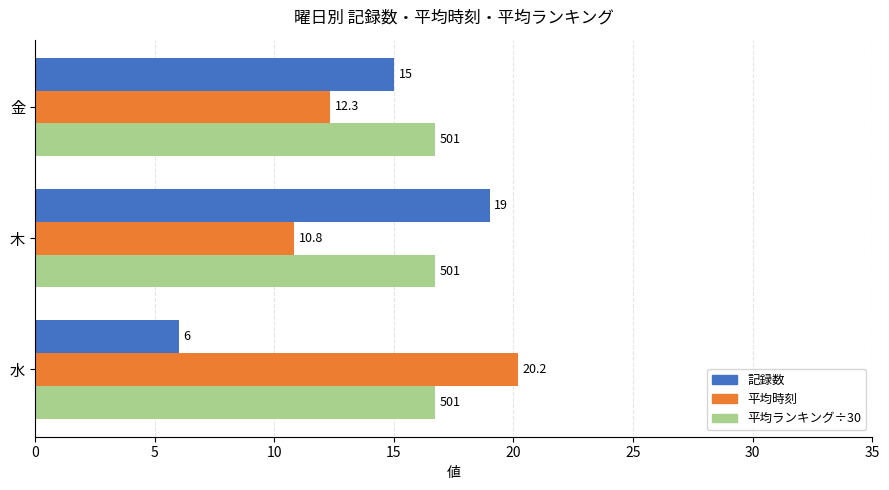

Rank the series by their average value, from highest to lowest.

平均ランキング÷30, 平均時刻, 記録数